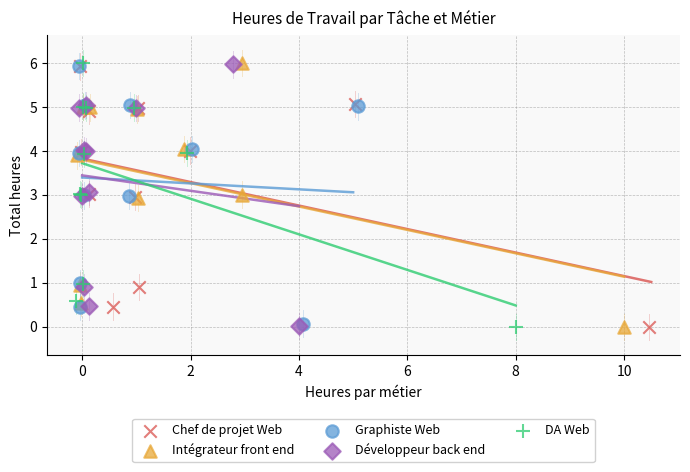

Which series has the widest spread of Y values?

Intégrateur front end